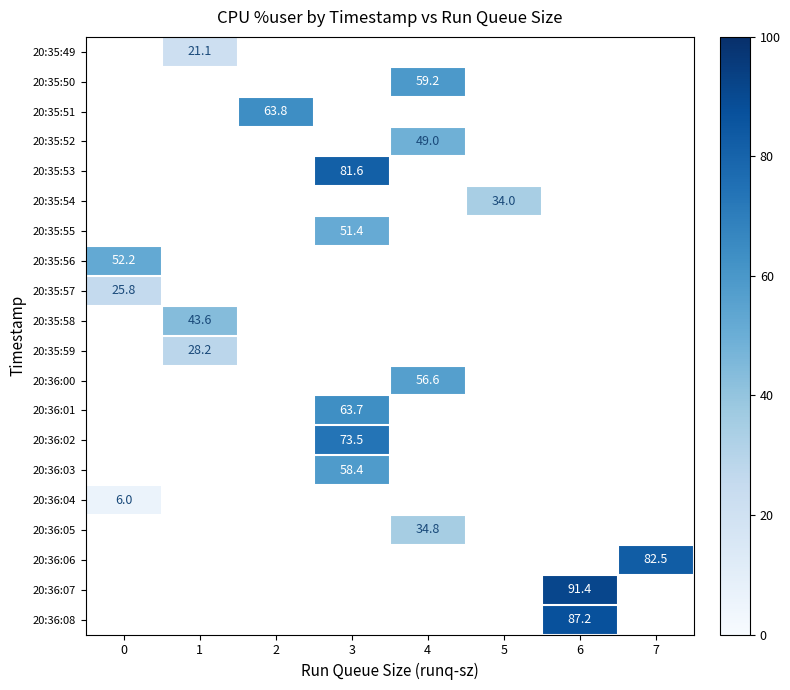

Which series has the largest range (max minus min)?

20:35:56